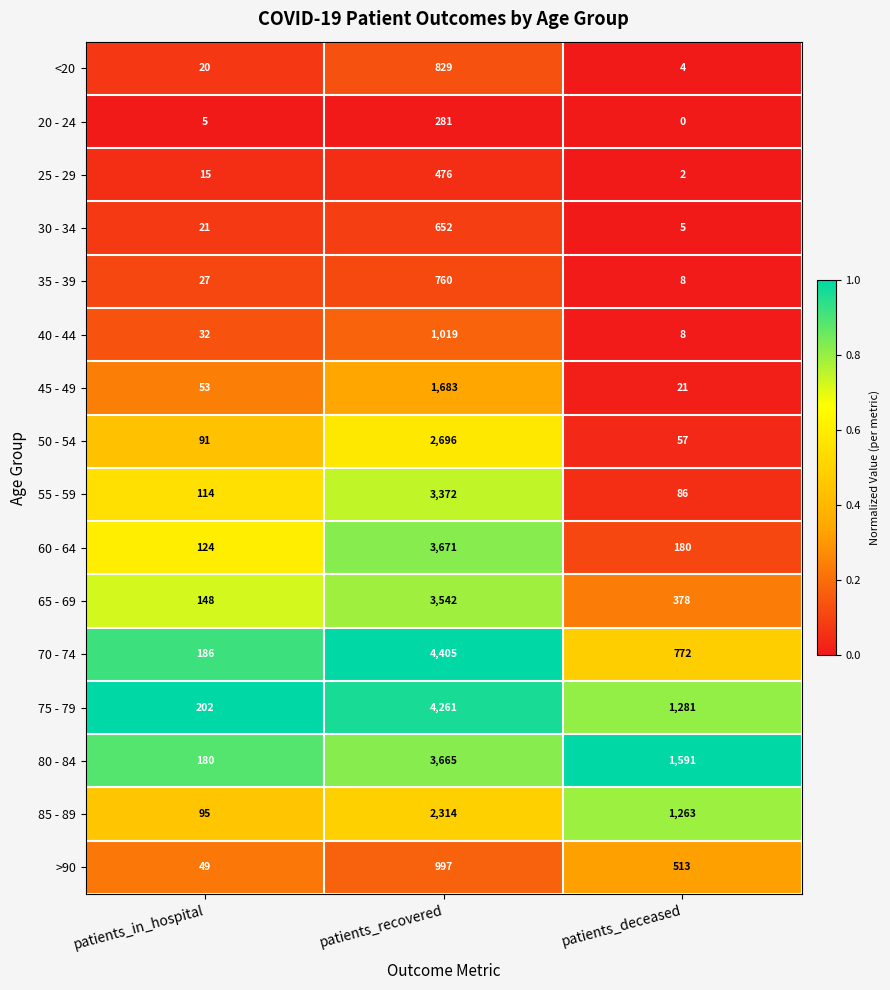

What is the spread (max minus min) of values at patients_recovered?

4124